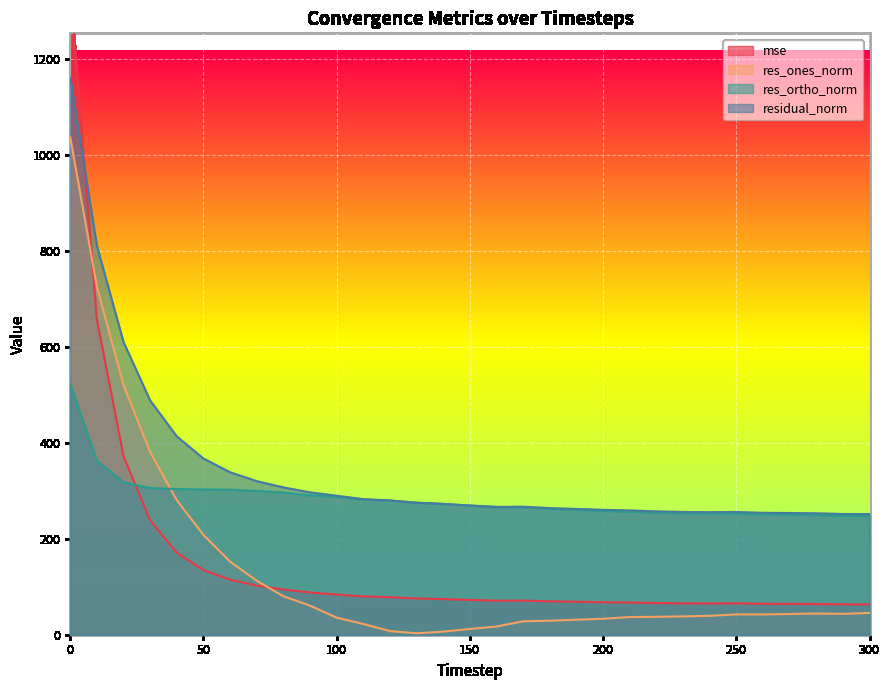

What is the average value of the res_ones_norm series?

135.3